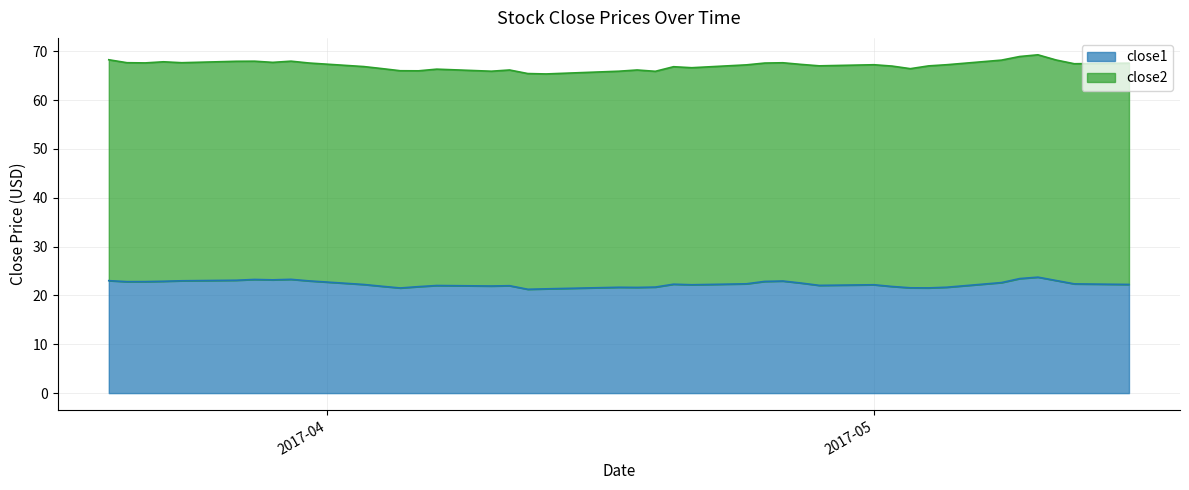

List the series in order of their overall mean, highest first.

close2, close1